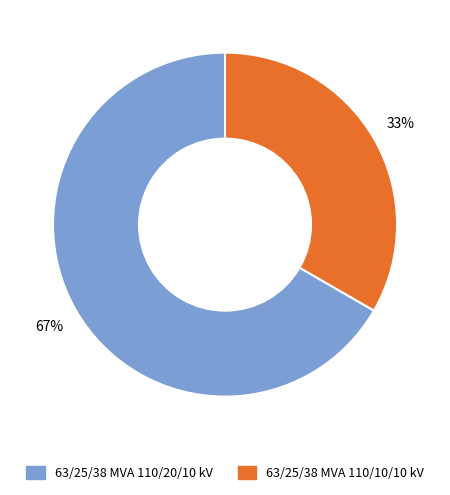

Does any single category account for the majority?

Yes